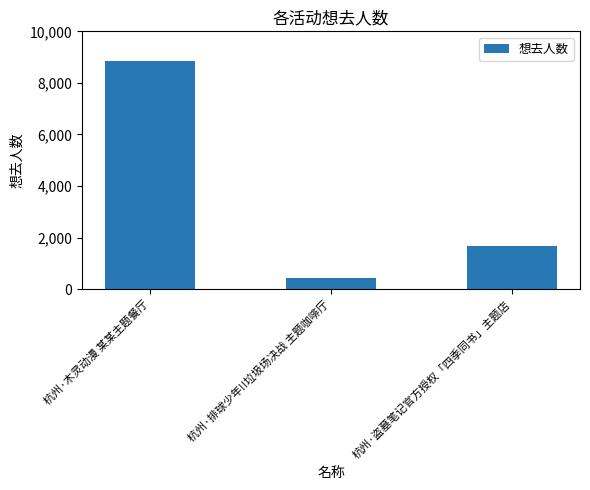

At which label does the data first exceed 1661?

杭州·木灵动漫 某某主题餐厅